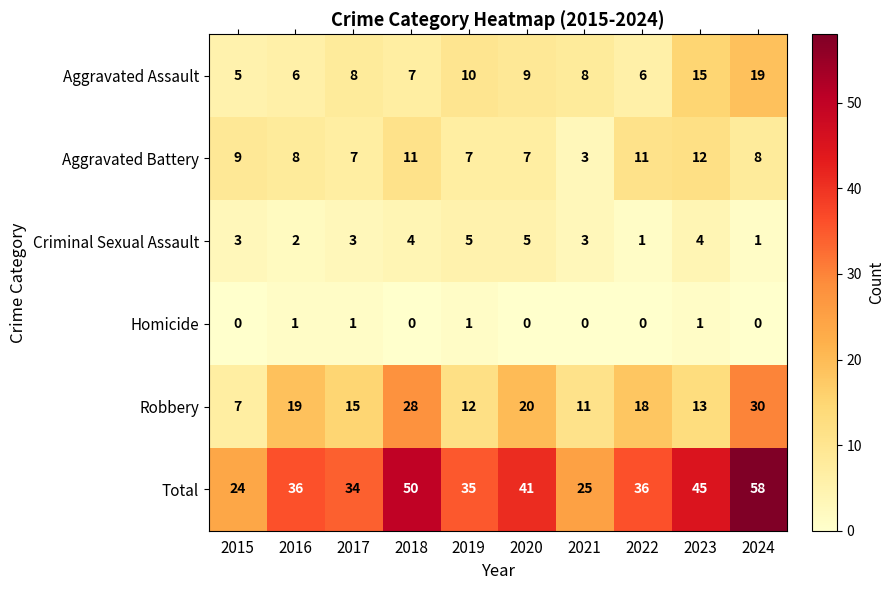

What is the sum of the Criminal Sexual Assault values at 2016 and 2019?

7